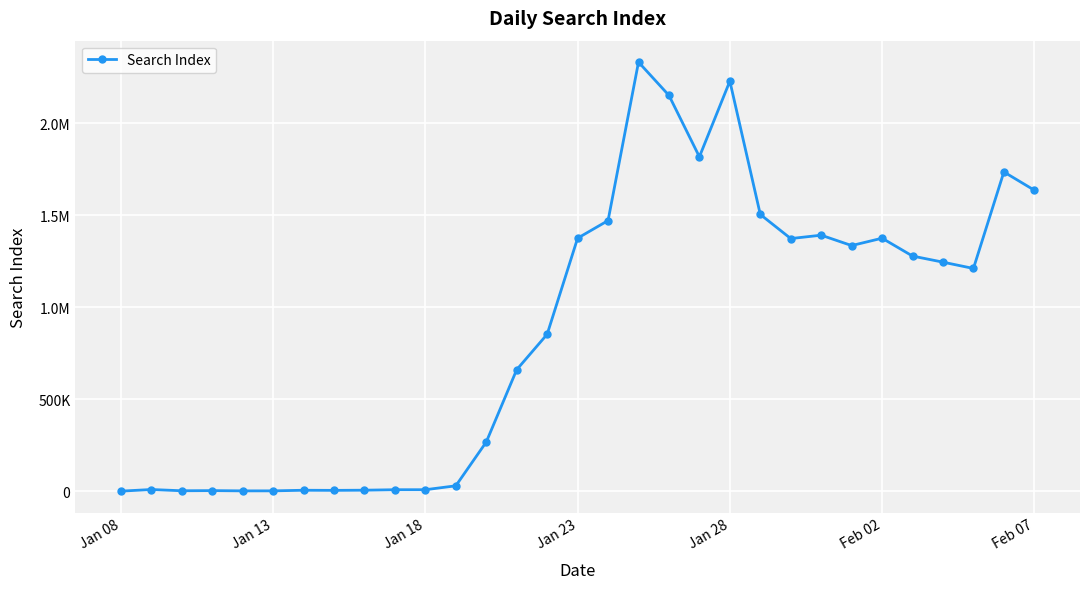

Which category has the lowest value across all series?

Jan 08